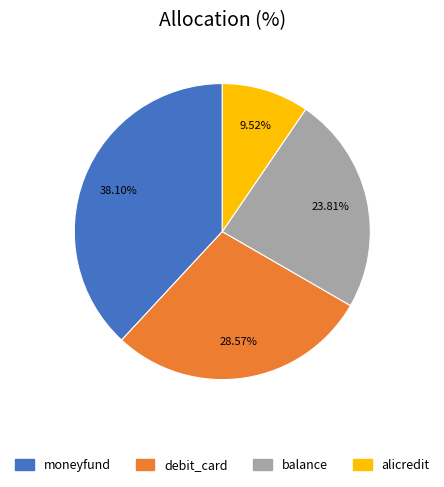

How many segments does this pie chart have?

4